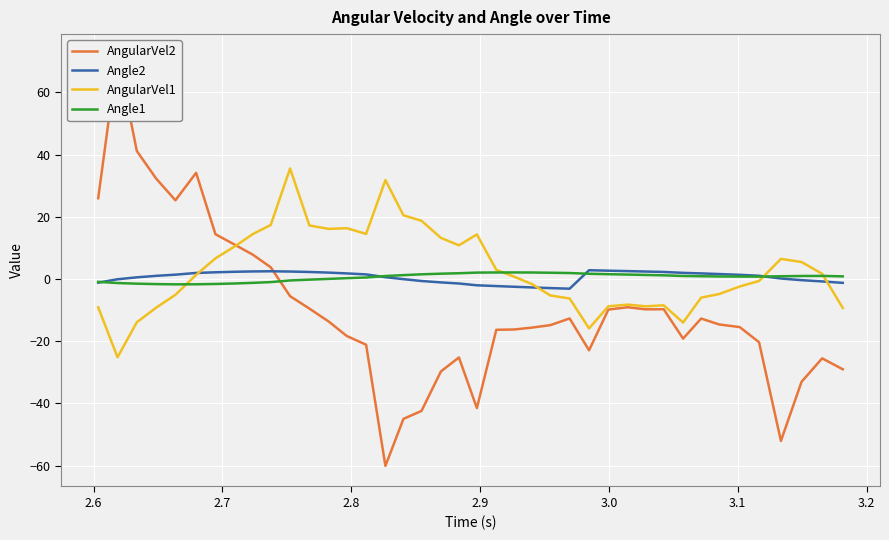

What is the highest value of the AngularVel1 series?

35.5